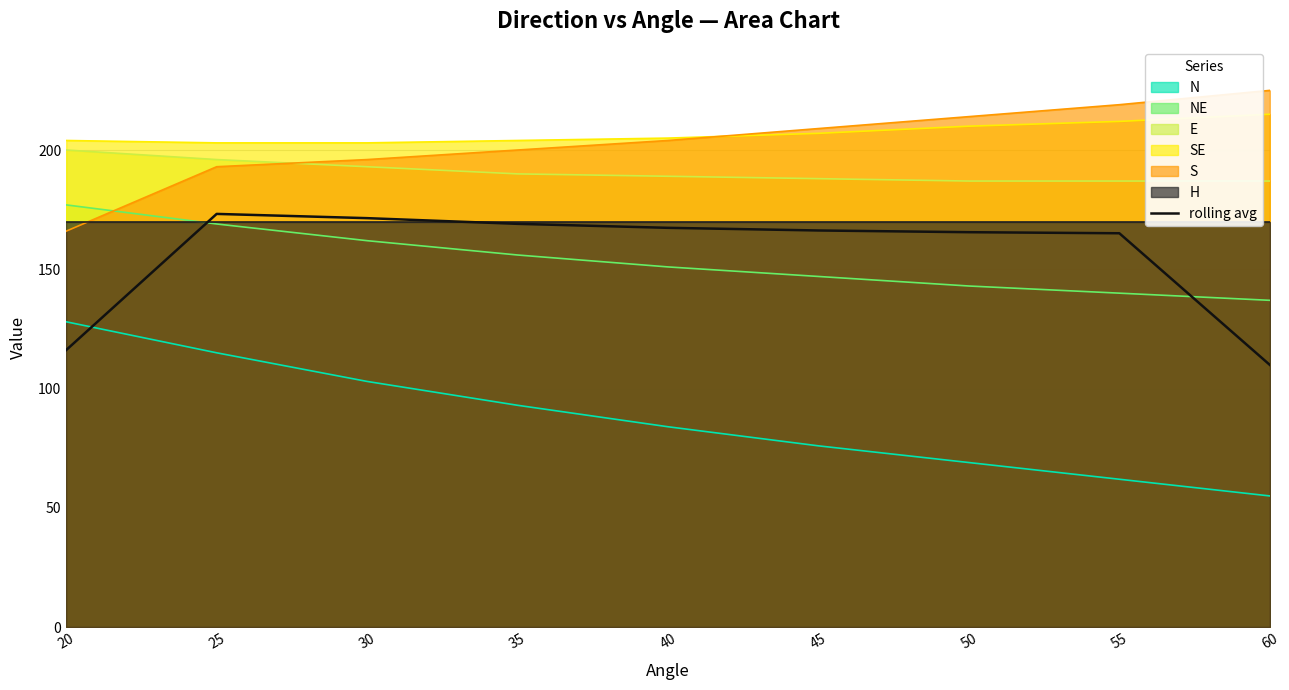

Is the value of N at 60 greater than the value of SE at 60?

No